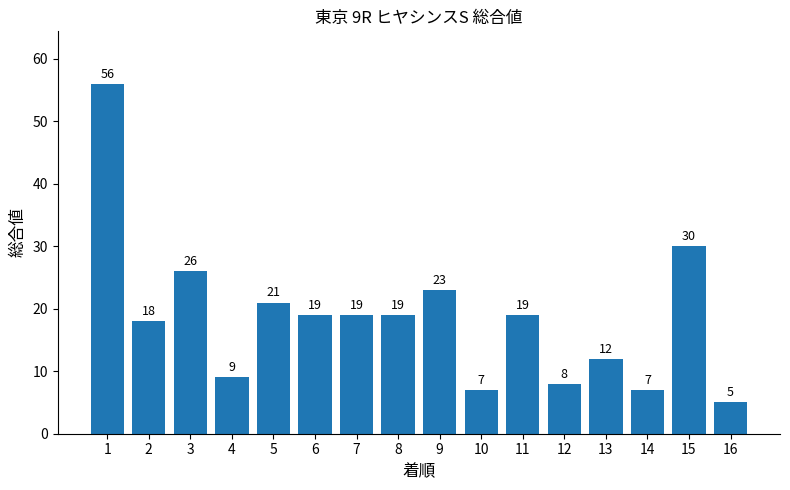

What is the value of the 7th bar from the left?

19